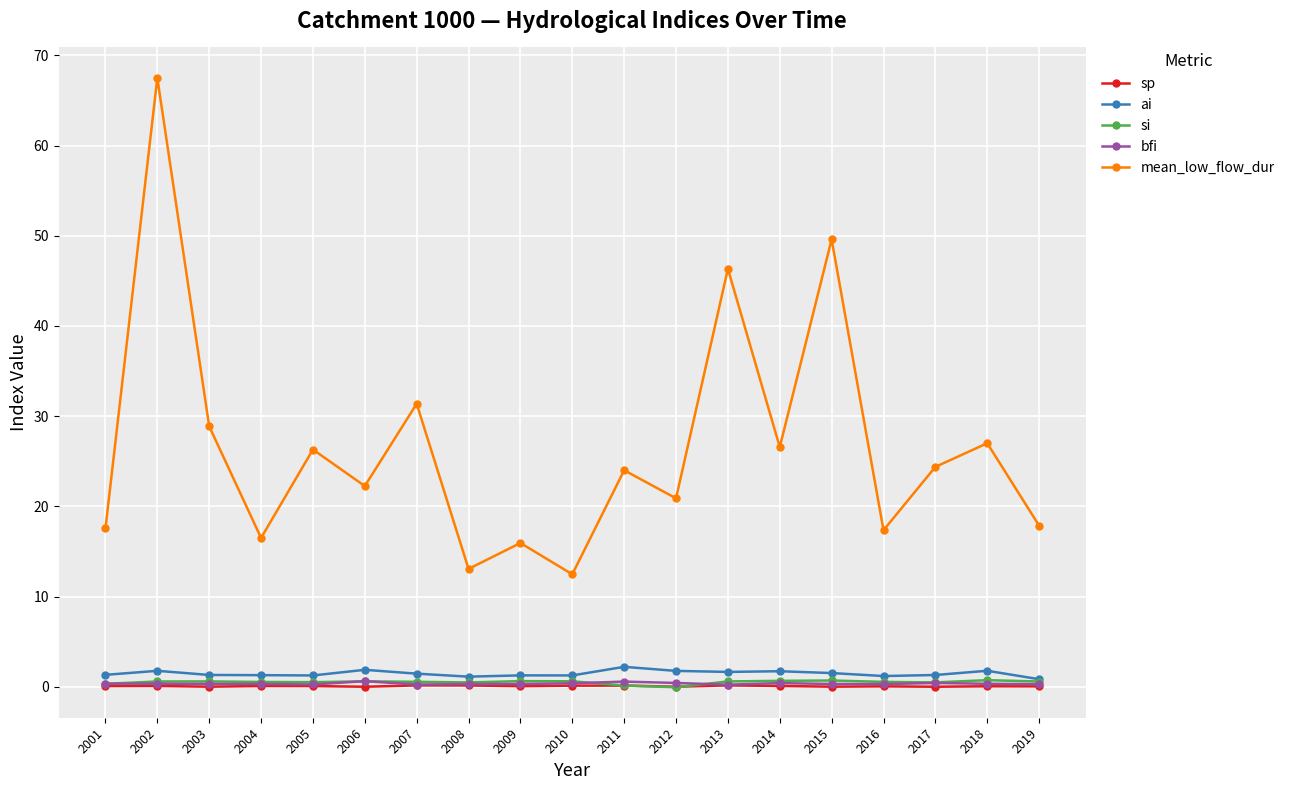

Which series has the widest spread of values?

mean_low_flow_dur